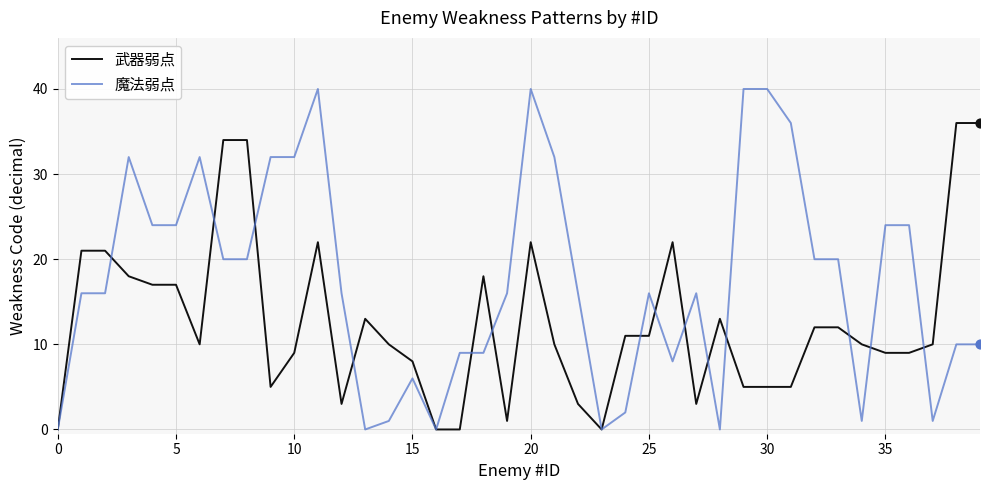

What are all the series names shown in the legend?

武器弱点, 魔法弱点